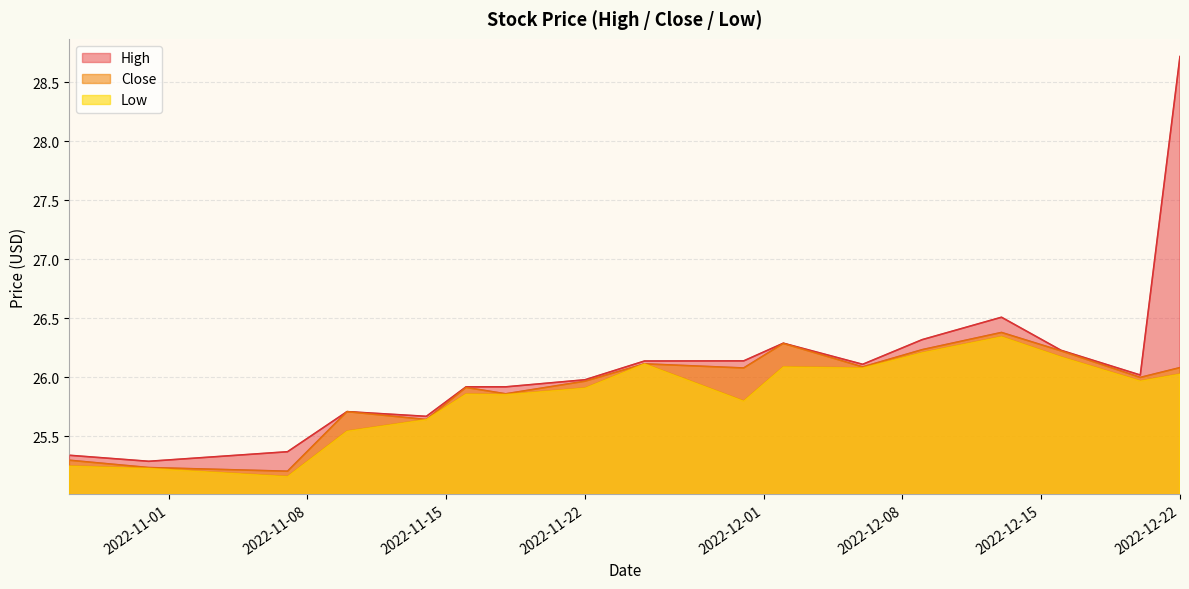

What is the average value of the High series?

26.1